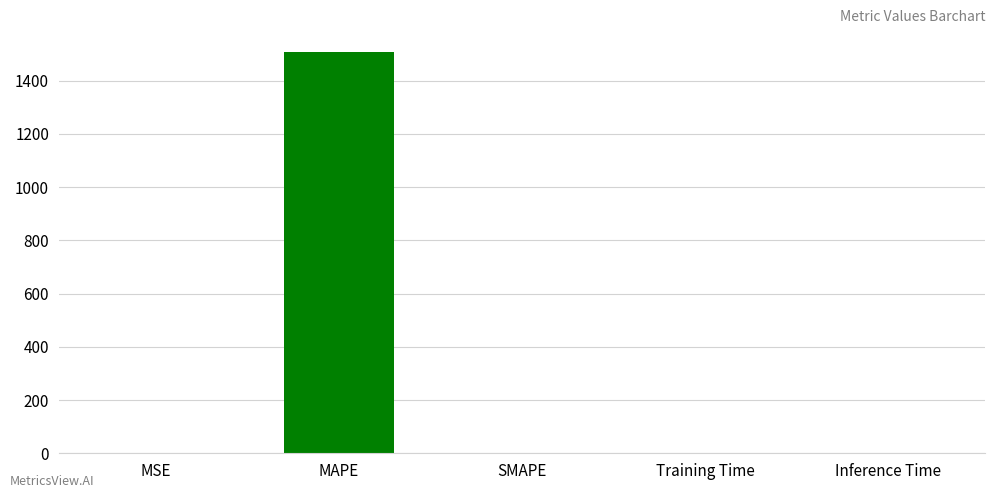

Between Inference Time and MAPE, which is larger?

MAPE